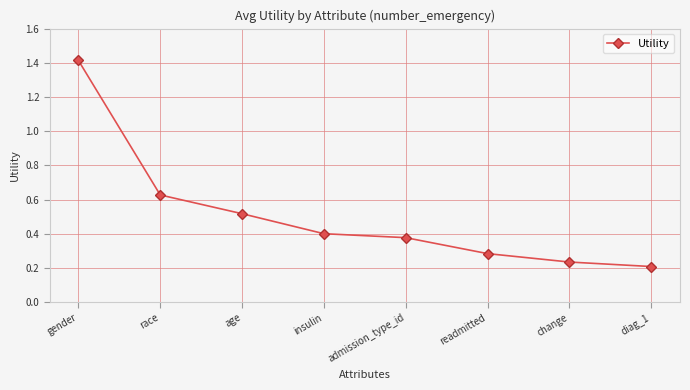

How many lines are shown in the chart?

1